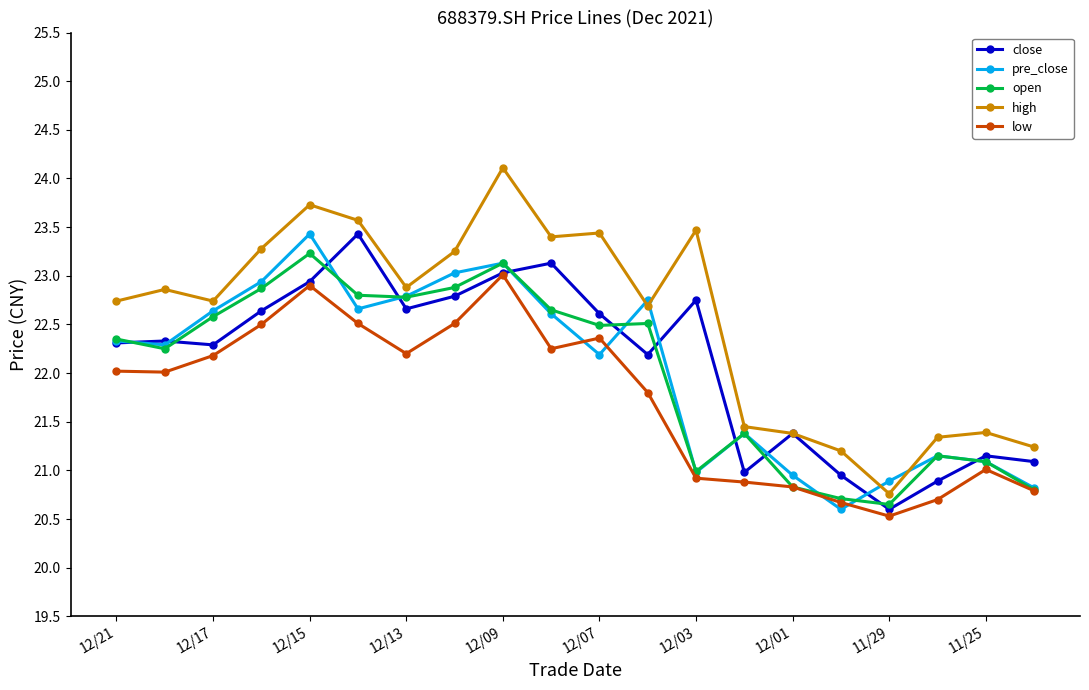

How many categories are shown in the chart?

20